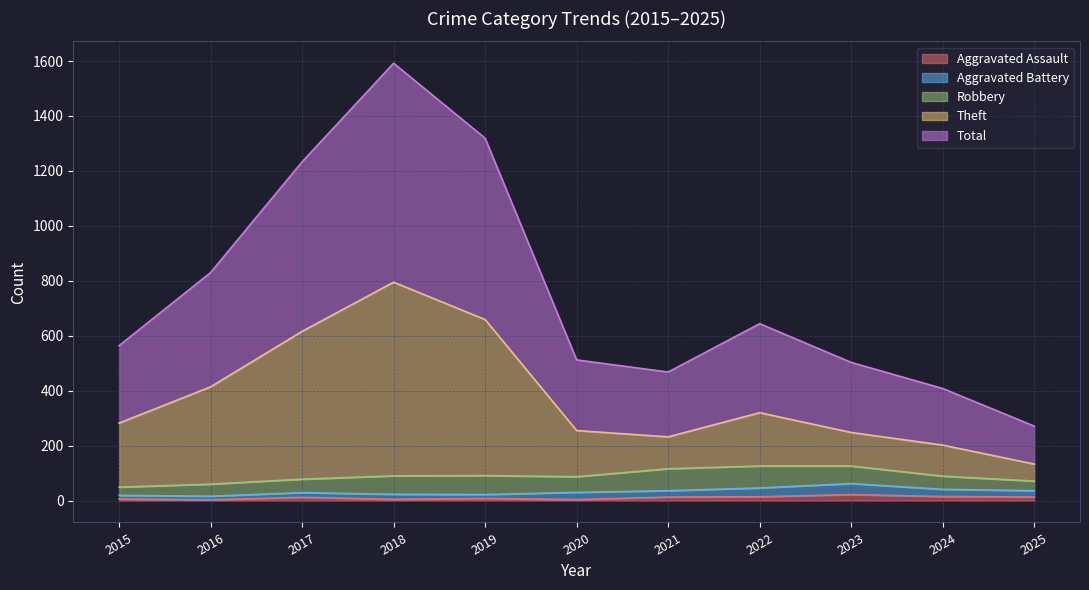

Is it true that Aggravated Assault equals 13 at 2025?

True